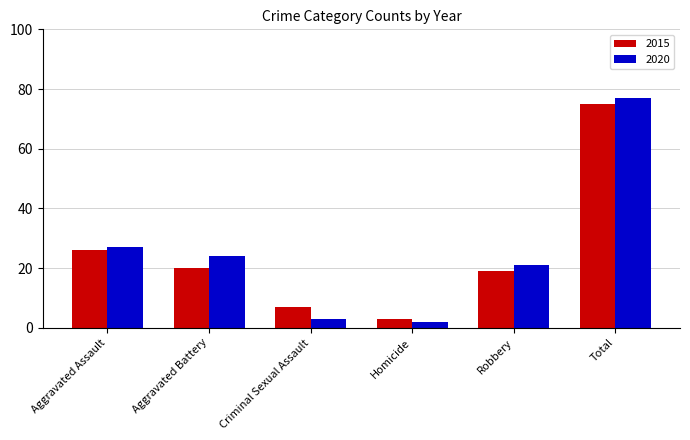

How many groups of bars are there?

6